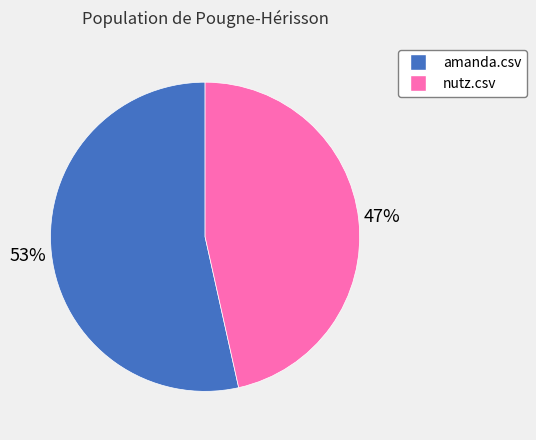

What is the smallest slice in the pie chart?

nutz.csv